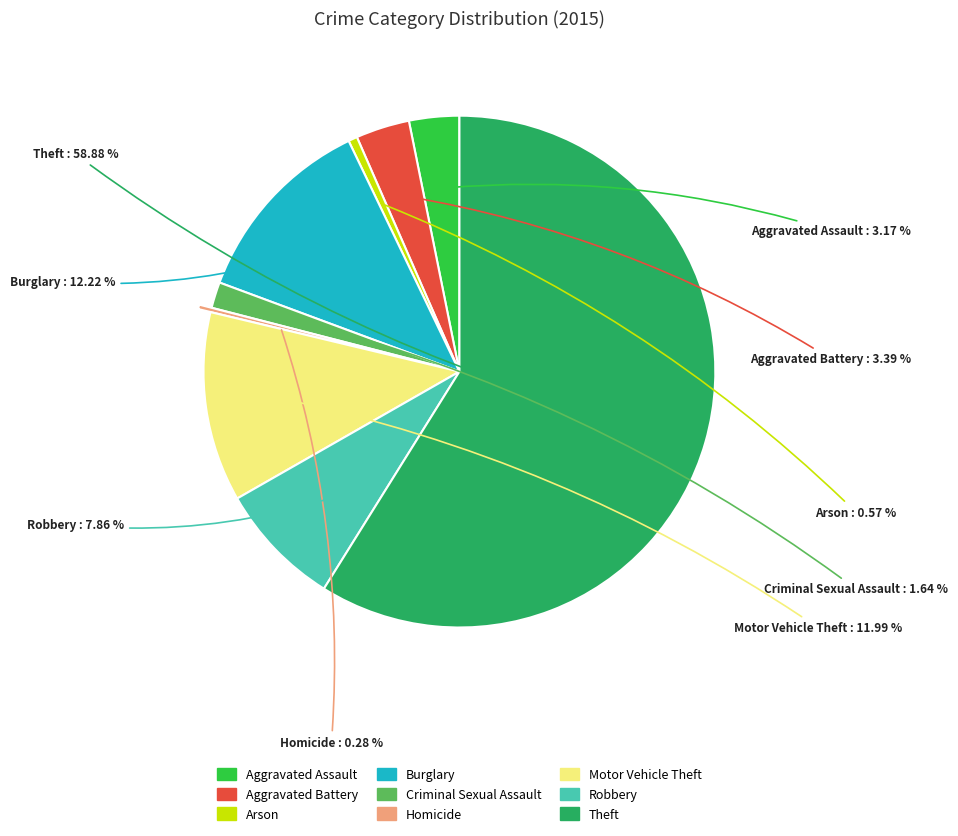

To the nearest percent, what portion does Criminal Sexual Assault represent?

2%